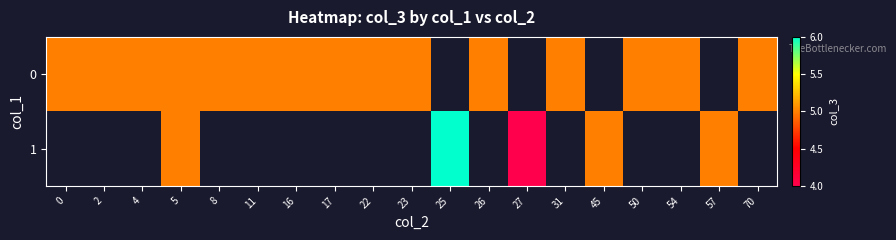

True or false: 1 has a value of 6.0 at 25.

True